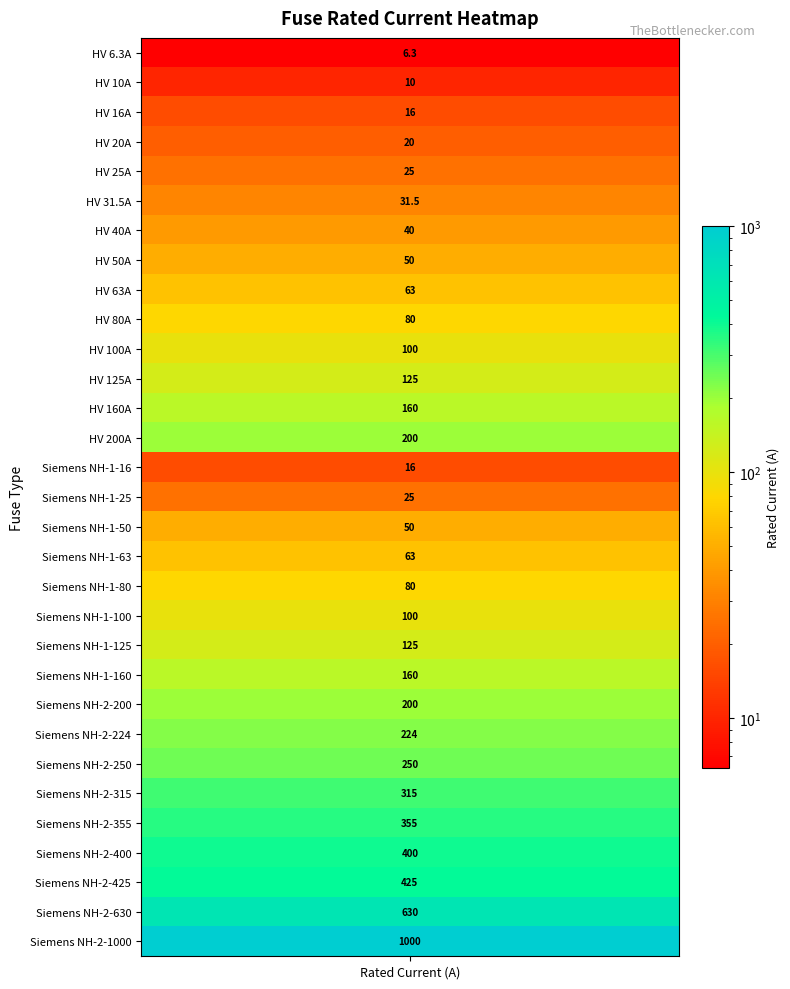

What is the change in value from 17 to 22?

+137.0